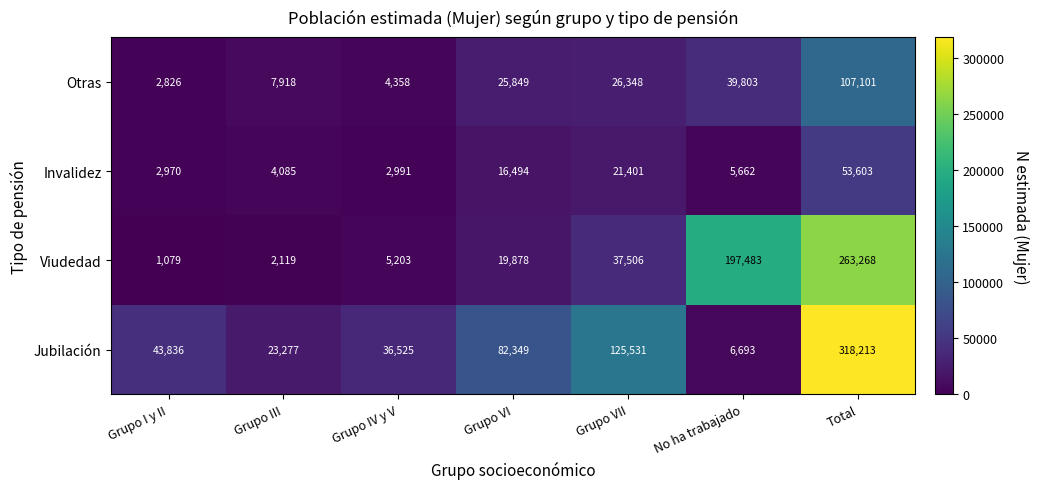

At which category is the sum across all series the highest?

Total